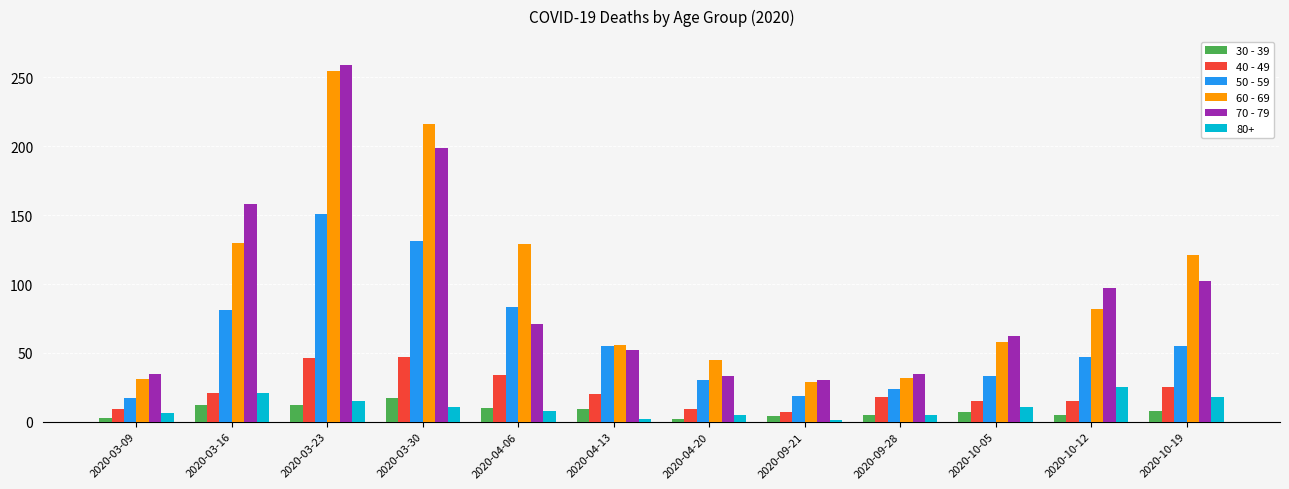

What is the sum of the 60 - 69 values at 2020-04-13 and 2020-10-05?

114